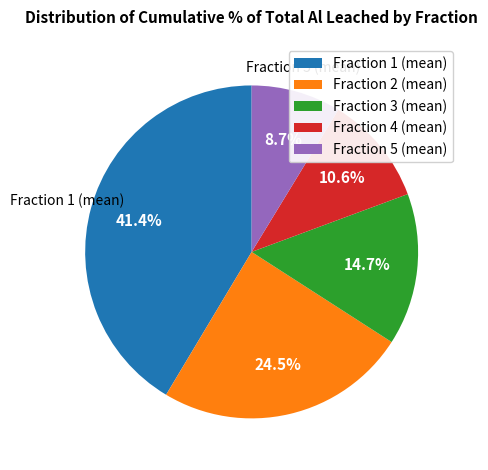

Approximately how many times larger is the value at Fraction 5 (mean) compared to Fraction 4 (mean)?

0.8